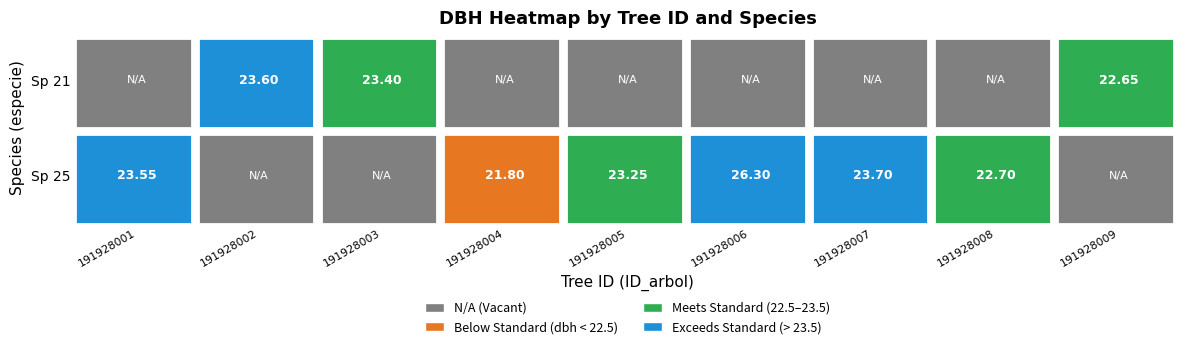

True or false: 191928006 has a value of 26.3 at 5.

True